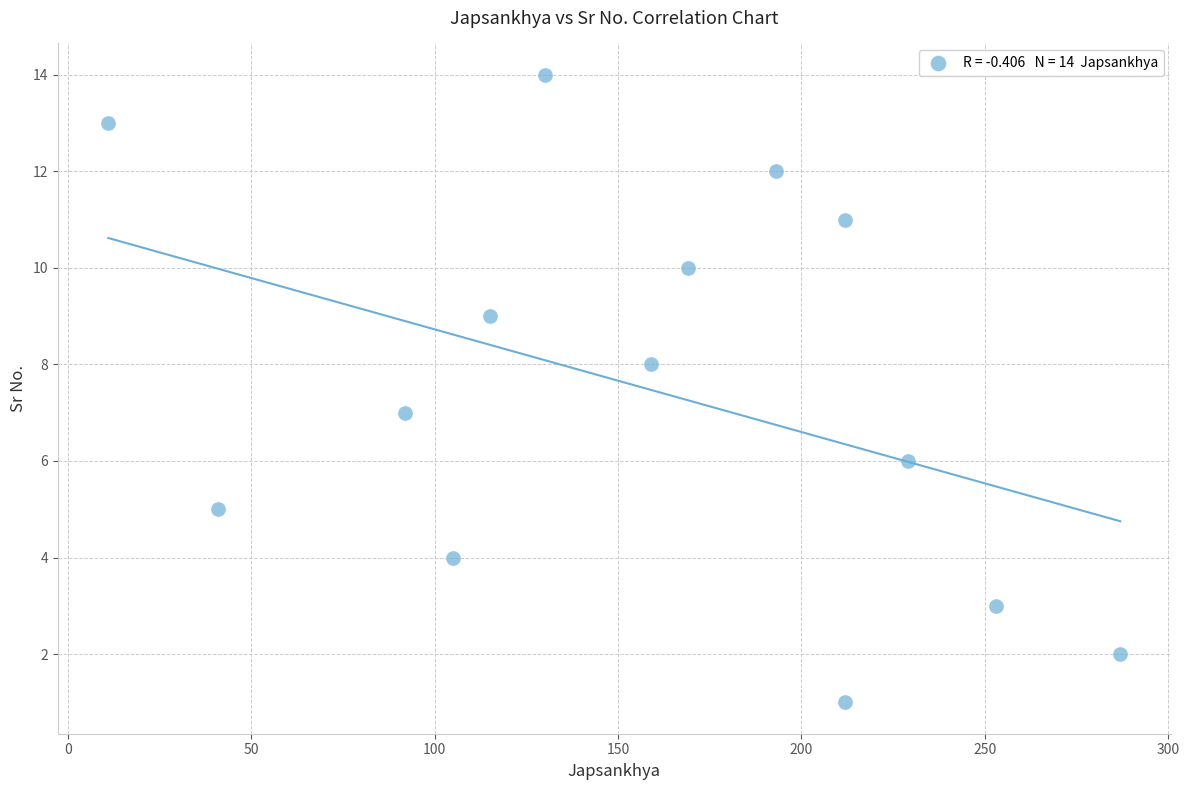

What is the range of X values (max minus min)?

276